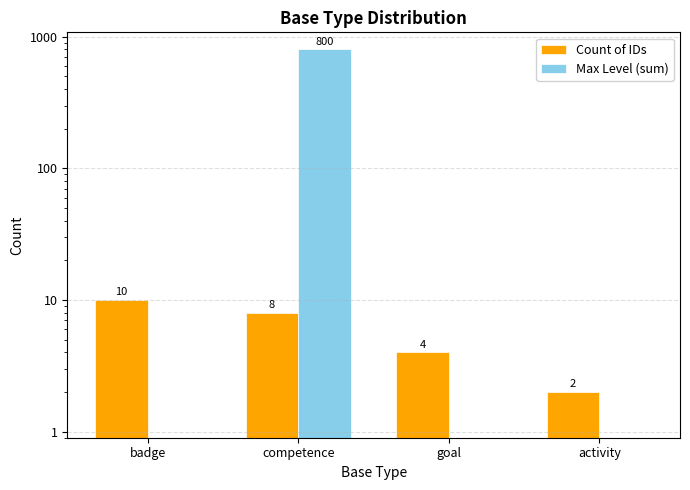

What is the label of the 4th bar from the right?

badge